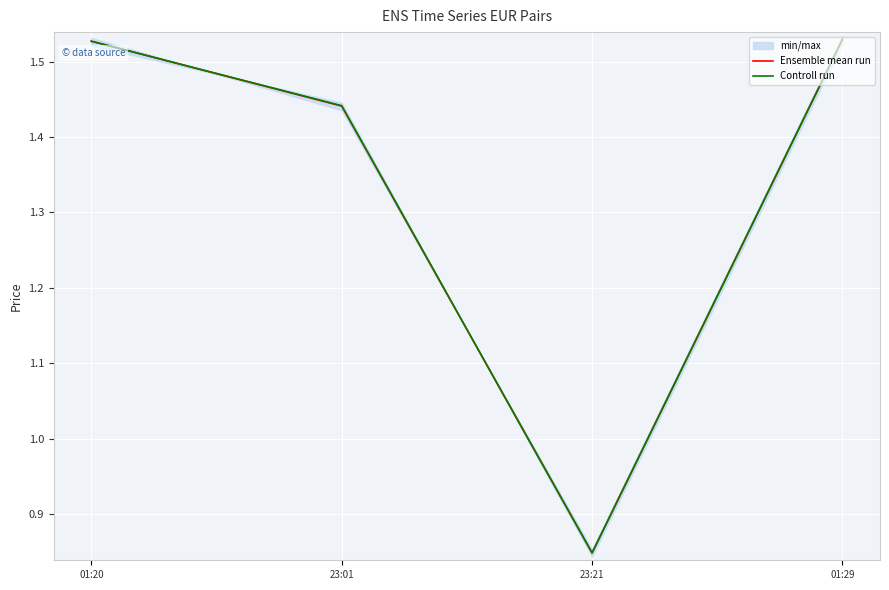

What is the difference between the second highest and minimum values in the Controll run series?

0.7